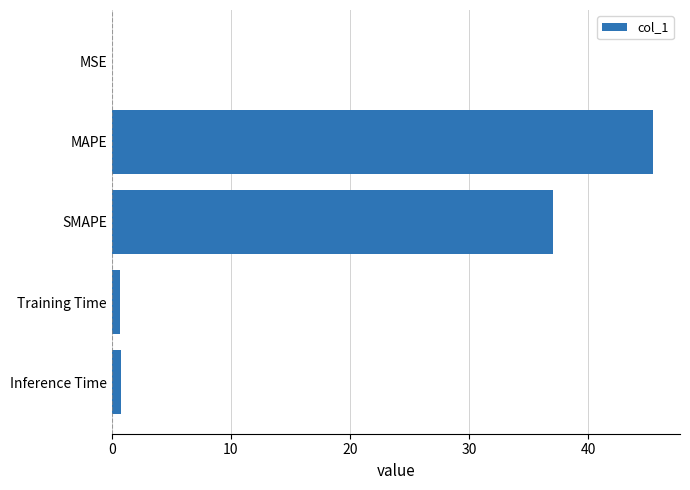

Is it true that the value at MAPE is 67.3?

False